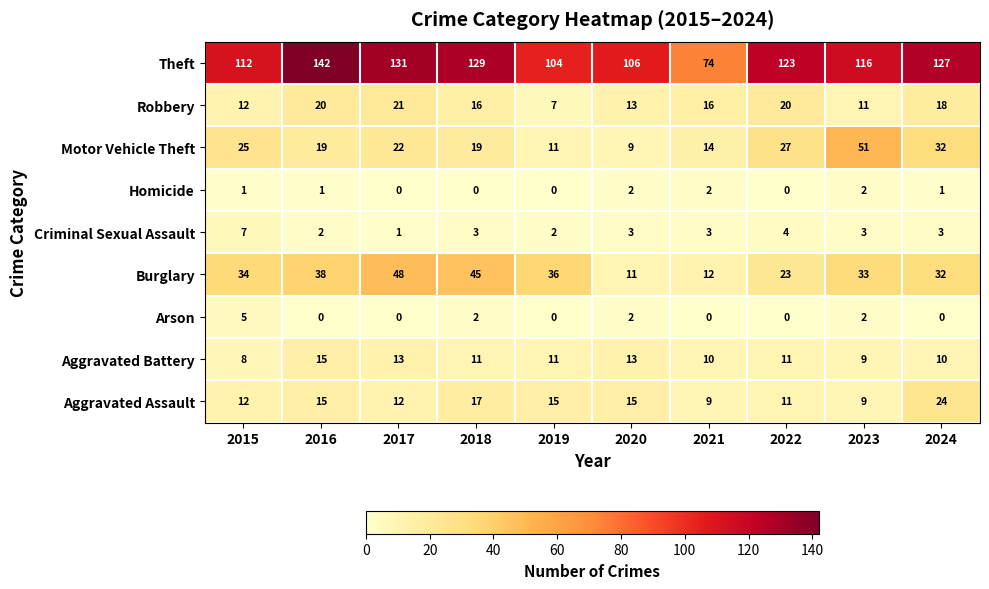

At which category is the sum across all series the highest?

2016